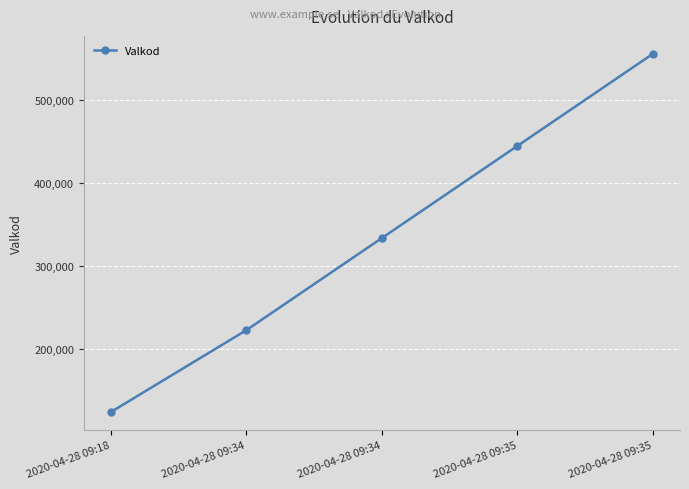

How many lines are shown in the chart?

1